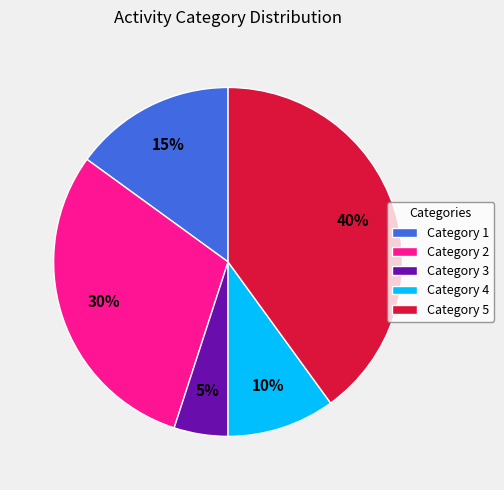

The Category 2 slice represents 30% of the pie. True or false?

True